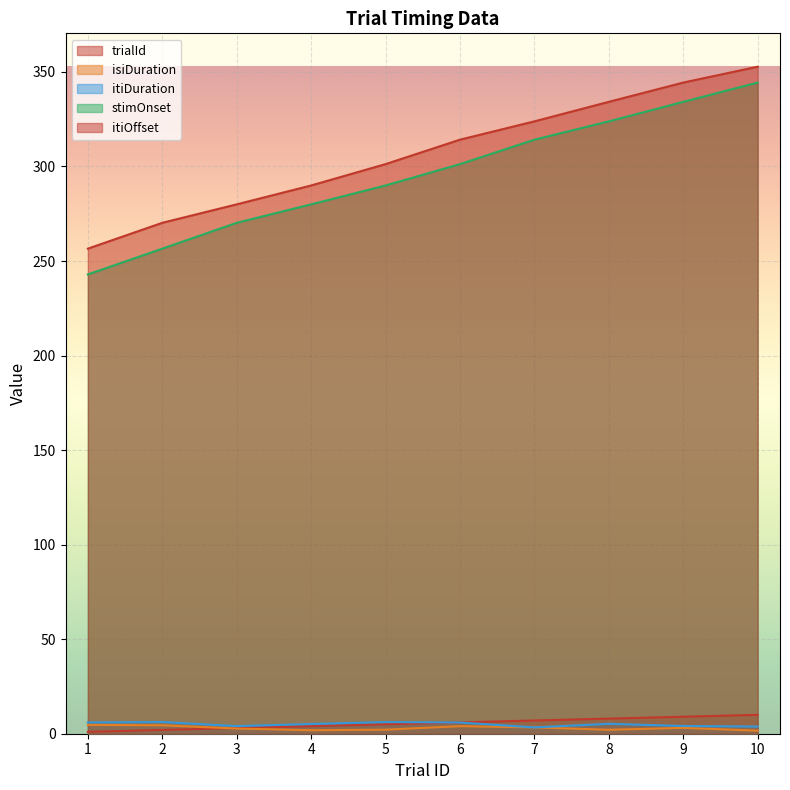

What are all the series names shown in the legend?

trialId, isiDuration, itiDuration, stimOnset, itiOffset